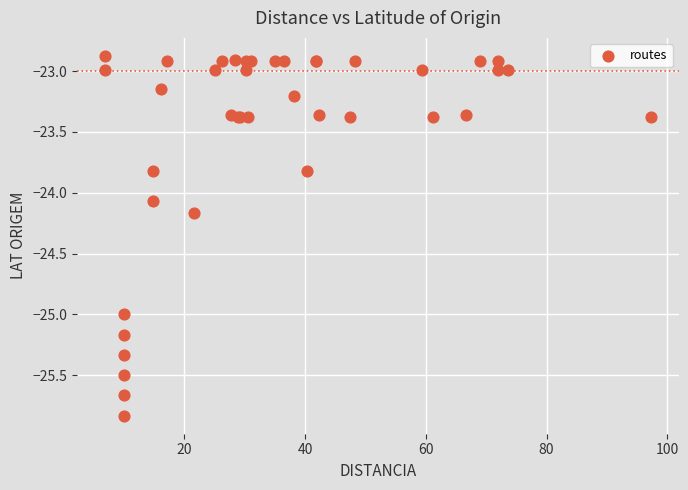

What Y value in the scatter plot is closest to -24?

-24.1